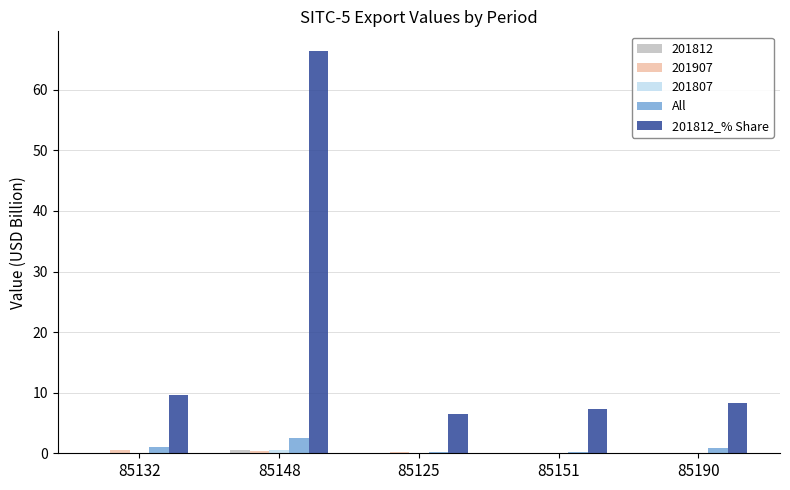

The value of All at 85148 is 2.4. True or false?

True